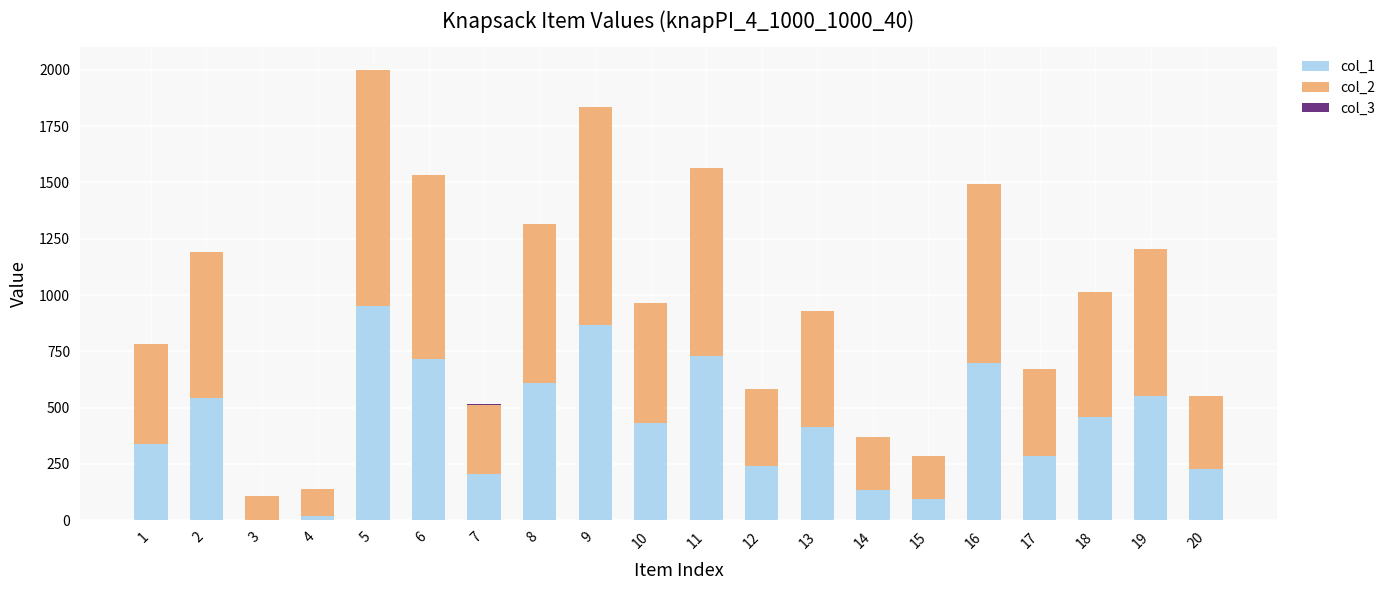

What is the total value across all series at 16?

1495